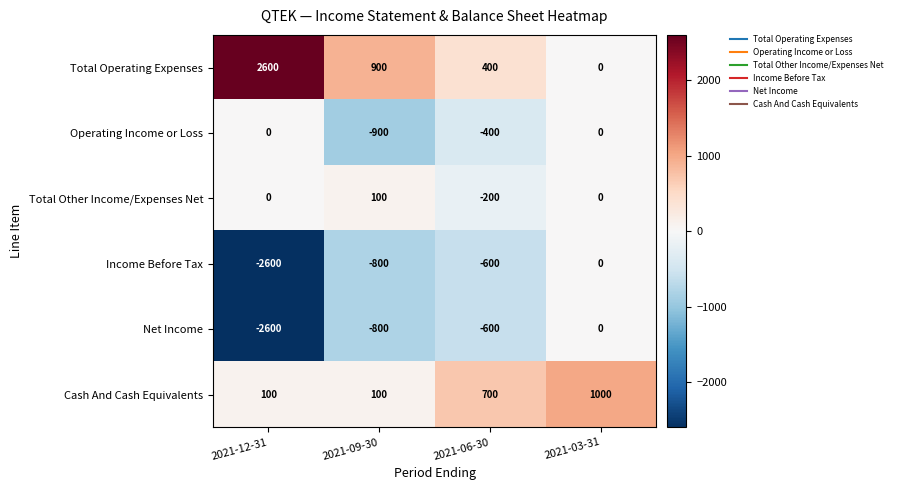

Reading left to right, list all the values displayed in this chart.

Total Operating Expenses: 2600	900	400	0
Operating Income or Loss: 0	-900	-400	0
Total Other Income/Expenses Net: 0	100	-200	0
Income Before Tax: -2600	-800	-600	0
Net Income: -2600	-800	-600	0
Cash And Cash Equivalents: 100	100	700	1000